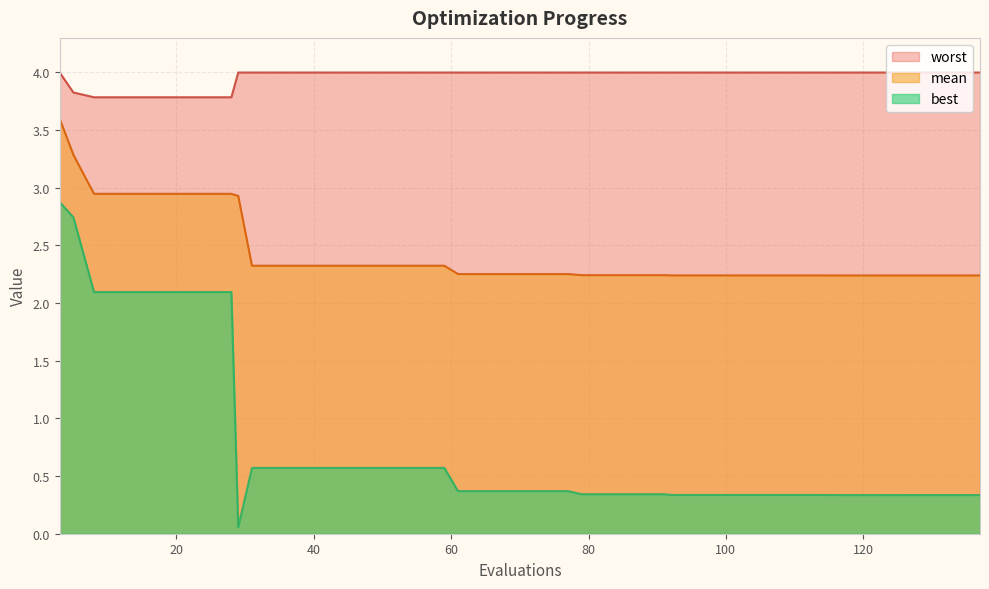

Reading left to right, what are all the values shown in this chart?

mean: 3.6	3.3	2.9	2.9	2.9	2.9	2.9	2.9	2.9	2.3	2.3	2.3	2.3	2.3	2.3	2.3	2.3	2.3	2.3	2.3	2.3	2.3	2.2	2.2	2.2	2.2	2.2	2.2	2.2	2.2	2.2	2.2	2.2	2.2	2.2	2.2	2.2	2.2	2.2	2.2
best: 2.9	2.7	2.1	2.1	2.1	2.1	2.1	2.1	0.1	0.6	0.6	0.6	0.6	0.6	0.6	0.6	0.6	0.4	0.4	0.4	0.4	0.4	0.3	0.3	0.3	0.3	0.3	0.3	0.3	0.3	0.3	0.3	0.3	0.3	0.3	0.3	0.3	0.3	0.3	0.3
worst: 4.0	3.8	3.8	3.8	3.8	3.8	3.8	3.8	4.0	4.0	4.0	4.0	4.0	4.0	4.0	4.0	4.0	4.0	4.0	4.0	4.0	4.0	4.0	4.0	4.0	4.0	4.0	4.0	4.0	4.0	4.0	4.0	4.0	4.0	4.0	4.0	4.0	4.0	4.0	4.0